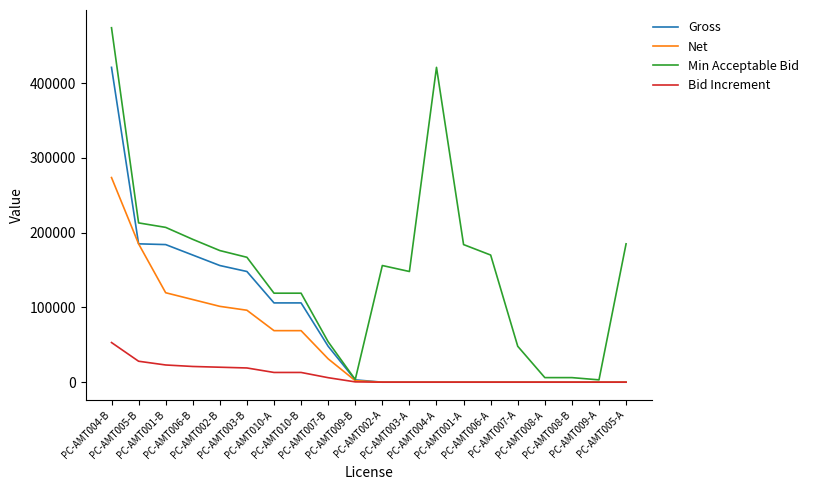

List the series in order of their peak value, lowest first.

Bid Increment, Net, Gross, Min Acceptable Bid